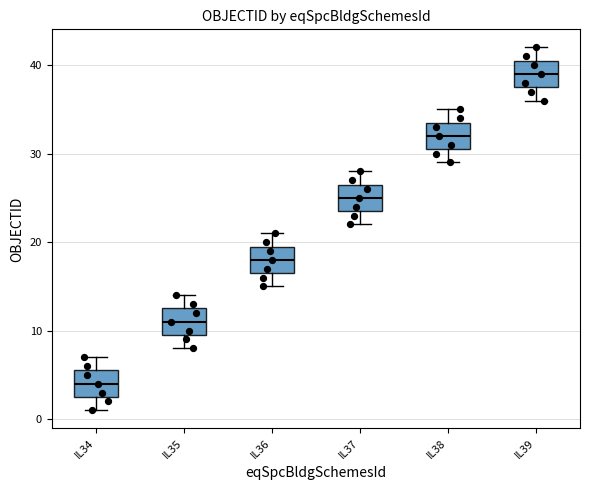

Reading left to right, read every box against the y-axis: the position of its median line, the range the box covers, and the ends of its whiskers. The values are not printed on the chart, so give them approximately, as read against the axis.

IL34: median 4, box 3 to 6, whiskers 1 to 7
IL35: median 11, box 10 to 13, whiskers 8 to 14
IL36: median 18, box 17 to 20, whiskers 15 to 21
IL37: median 25, box 24 to 27, whiskers 22 to 28
IL38: median 32, box 31 to 34, whiskers 29 to 35
IL39: median 39, box 38 to 41, whiskers 36 to 42